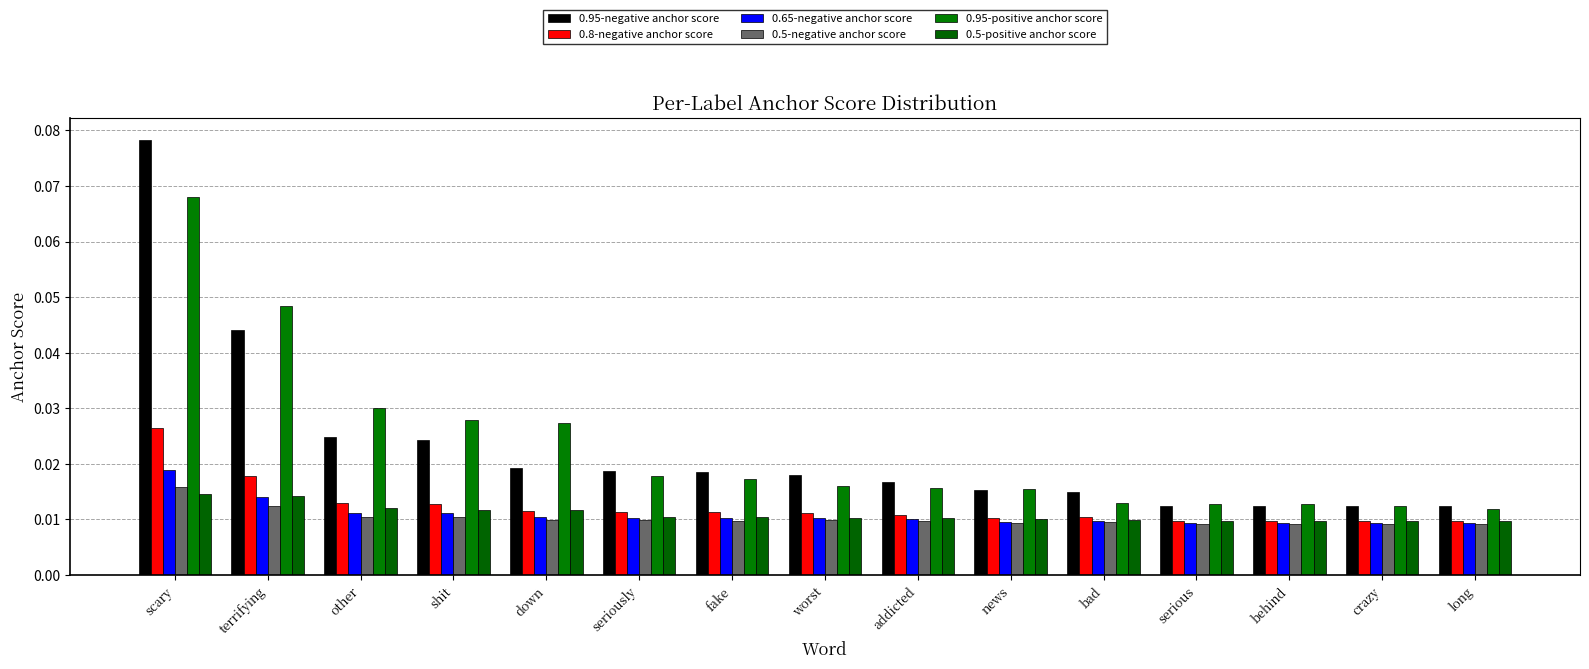

Which series has the widest spread of values?

0.95-negative anchor score